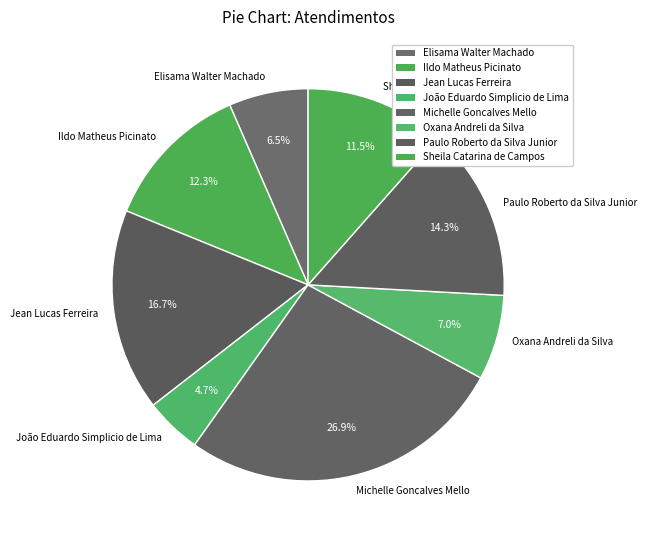

What is the ratio of the value at Ildo Matheus Picinato to the value at Michelle Goncalves Mello?

0.5